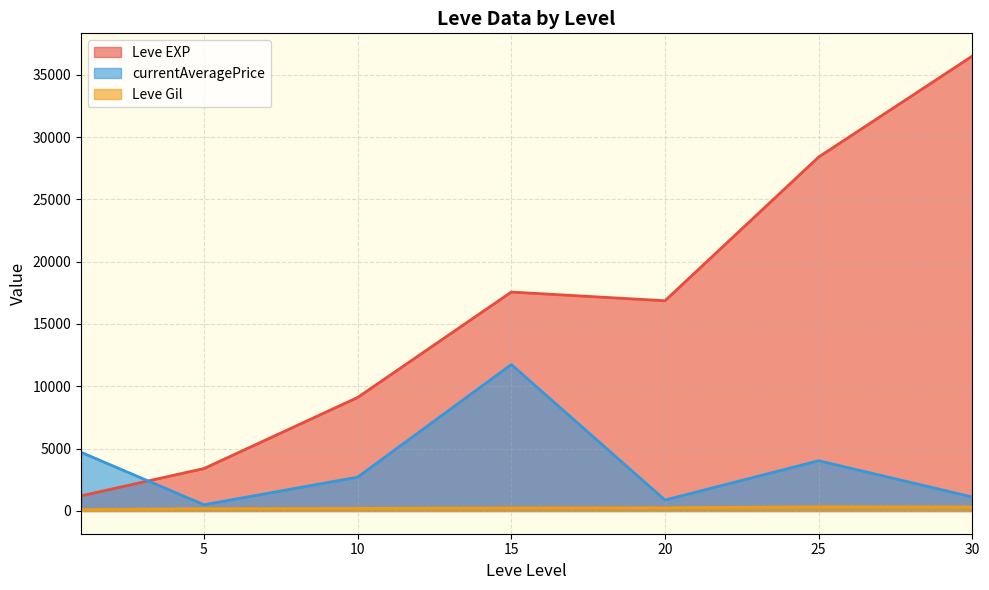

What is the maximum value for Leve Gil?

329.7